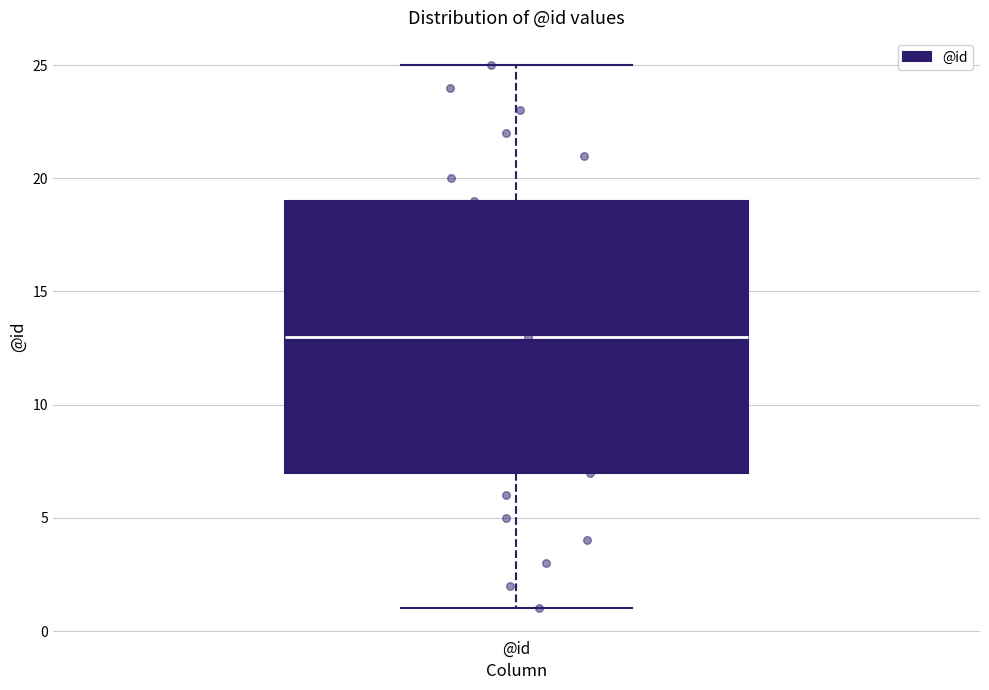

Read this box plot against the y-axis: the position of the median line, the range covered by the box, and the ends of both whiskers. The values are not printed on the chart, so give them approximately, as read against the axis.

median 13, box 7 to 19, whiskers 1 to 25